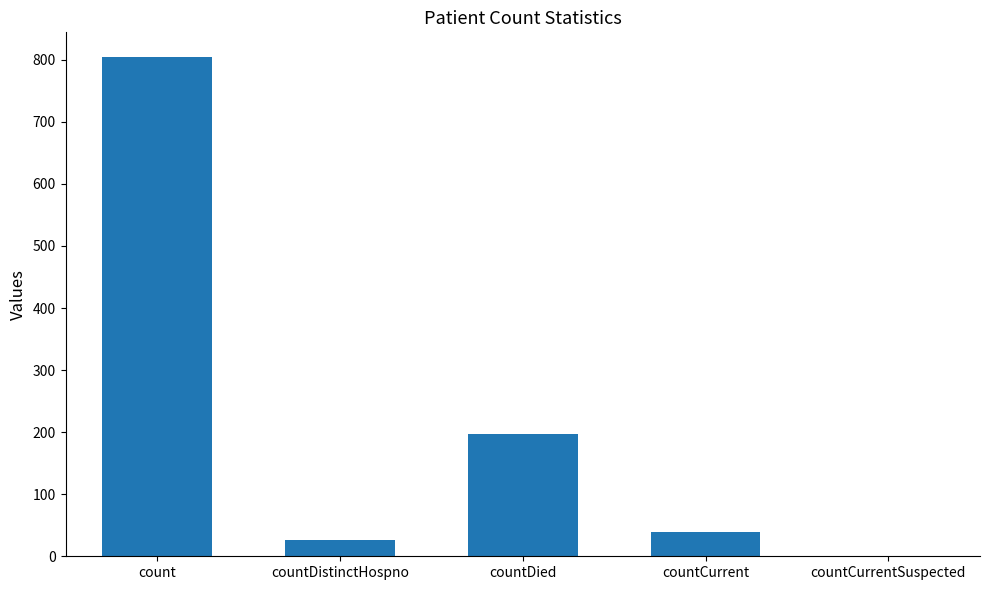

What is the greatest value displayed?

804